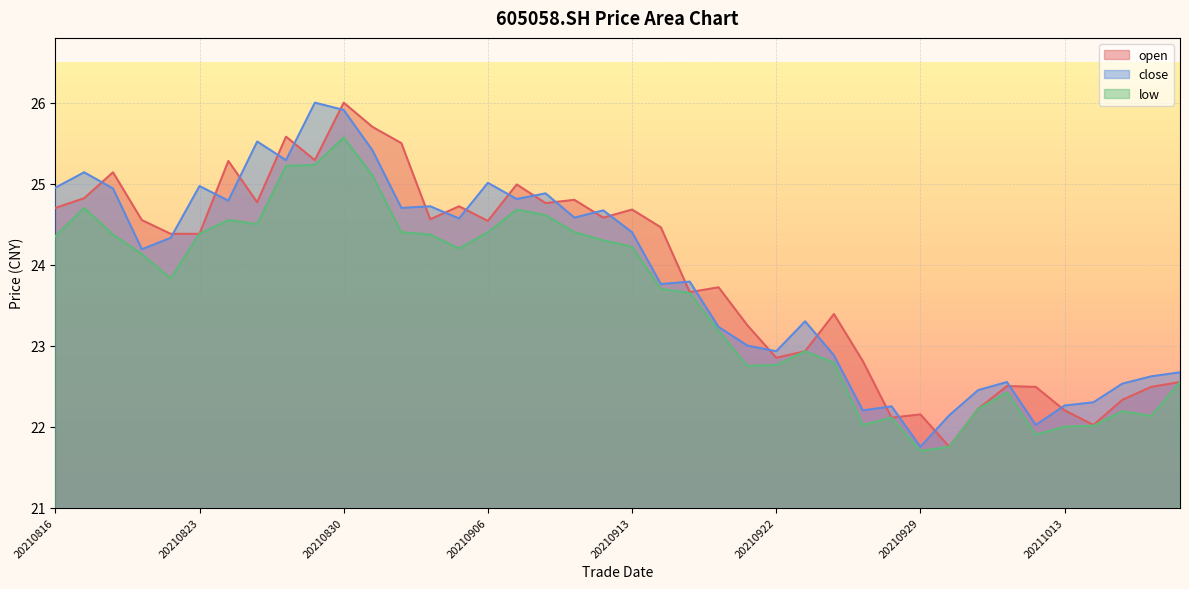

Where is the first local minimum for open?

20210825